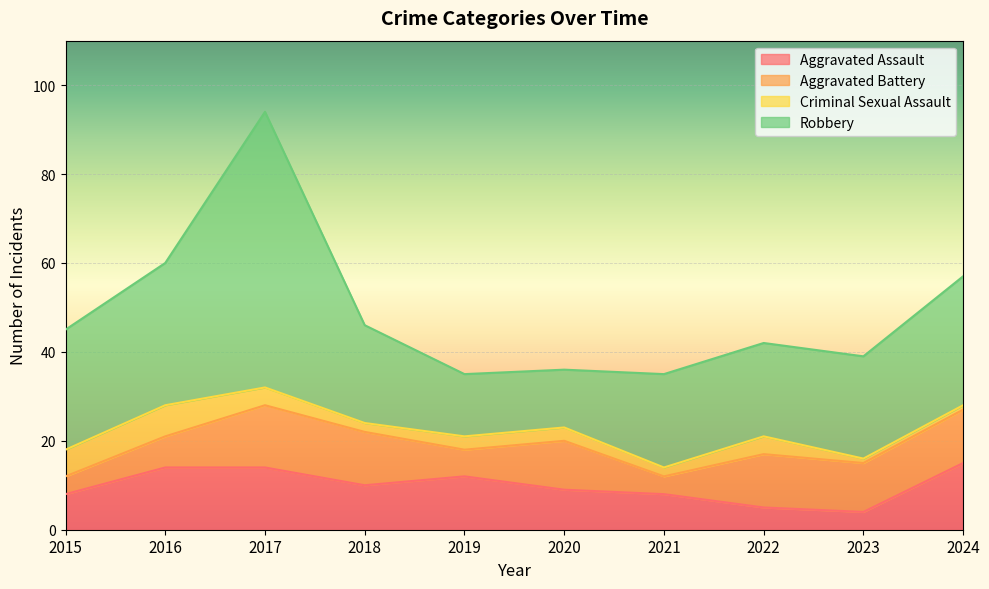

What is the total value across all series at 2021?

35